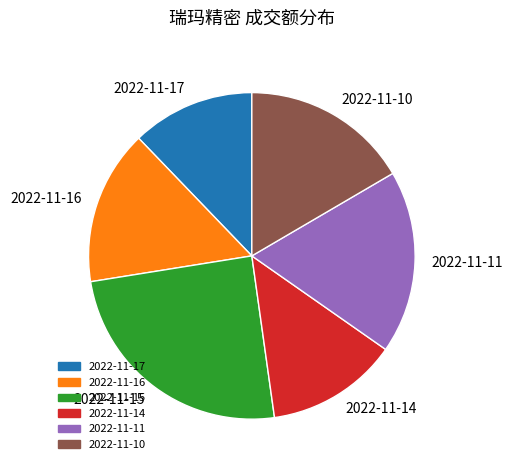

Is the sum of 2022-11-15 and 2022-11-16 greater than half?

No